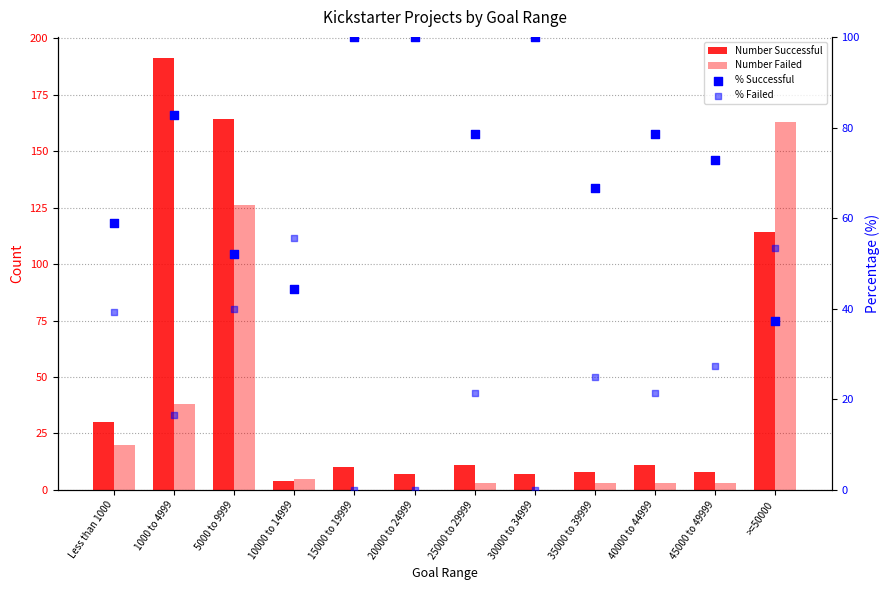

Which series has the largest Y range (max minus min)?

Number Successful